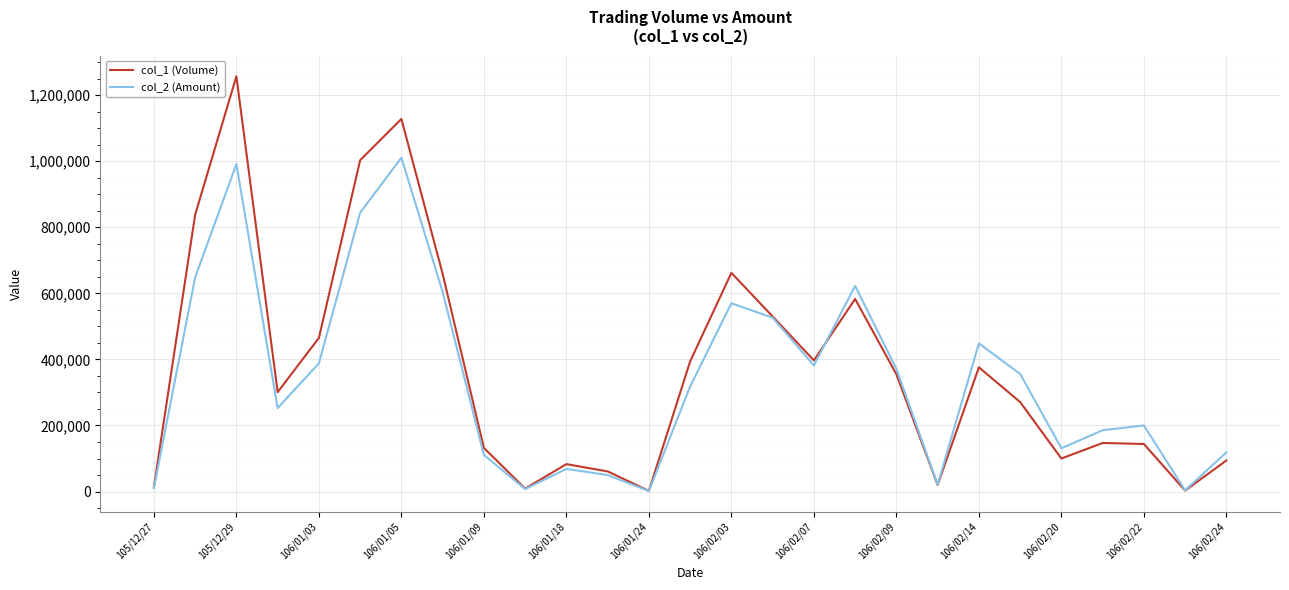

Rank the series by their average value, from highest to lowest.

col_1 (Volume), col_2 (Amount)